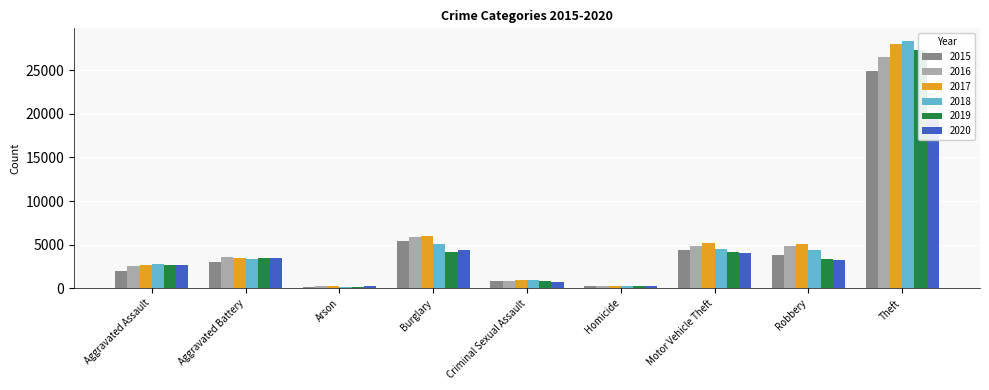

Is the value of 2017 at Aggravated Battery greater than the value of 2016 at Criminal Sexual Assault?

Yes